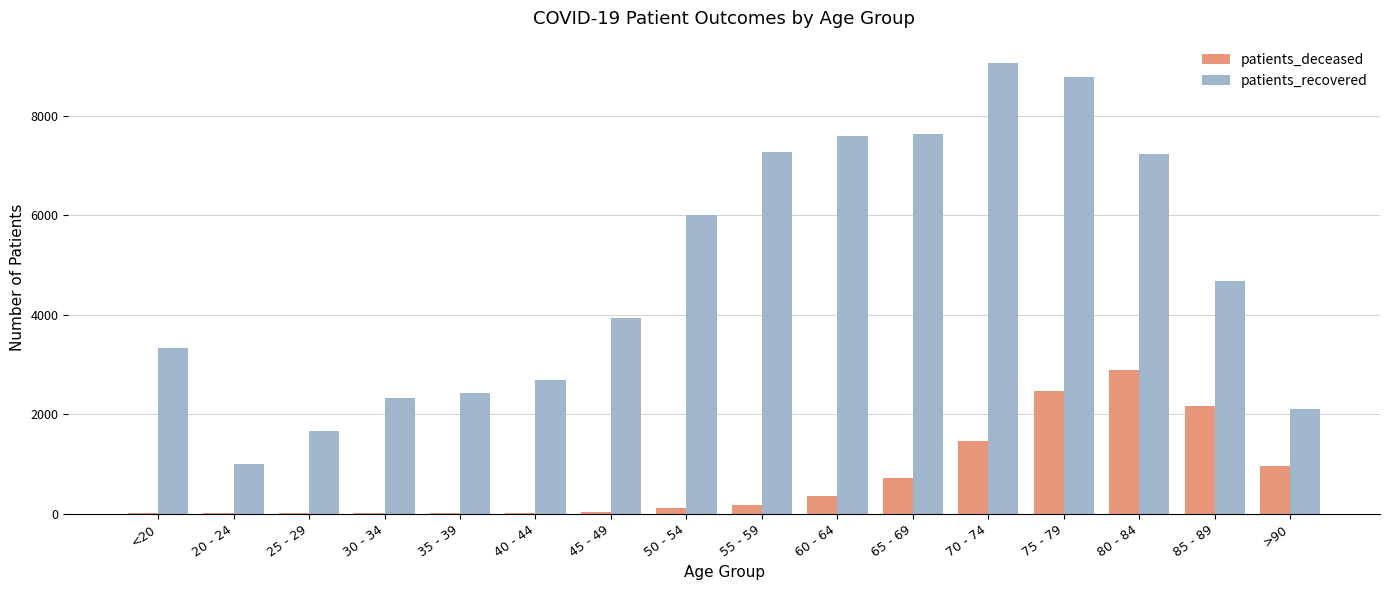

Is the value of patients_deceased at 40 - 44 greater than the value of patients_recovered at 80 - 84?

No